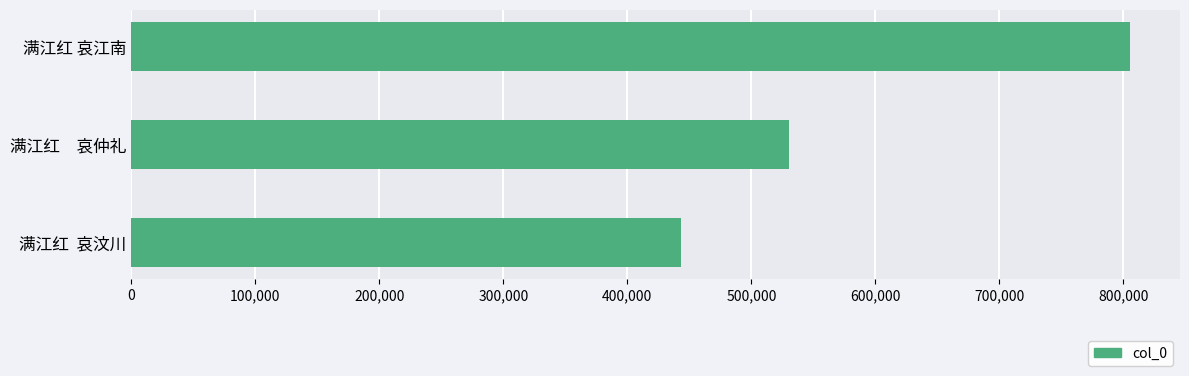

The chart shows a value of 1083718 at 满江红 哀江南. True or false?

False